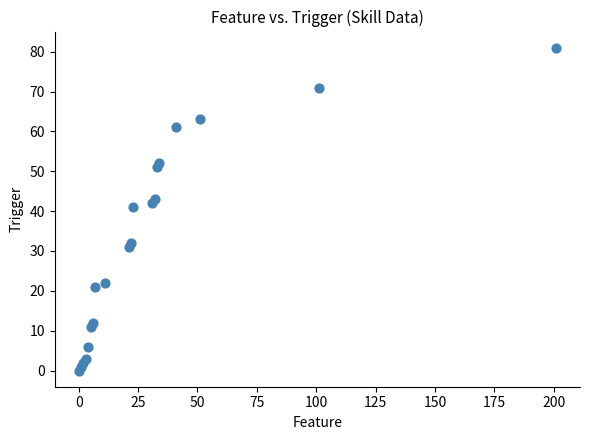

What Y value in the scatter plot is closest to 40?

41